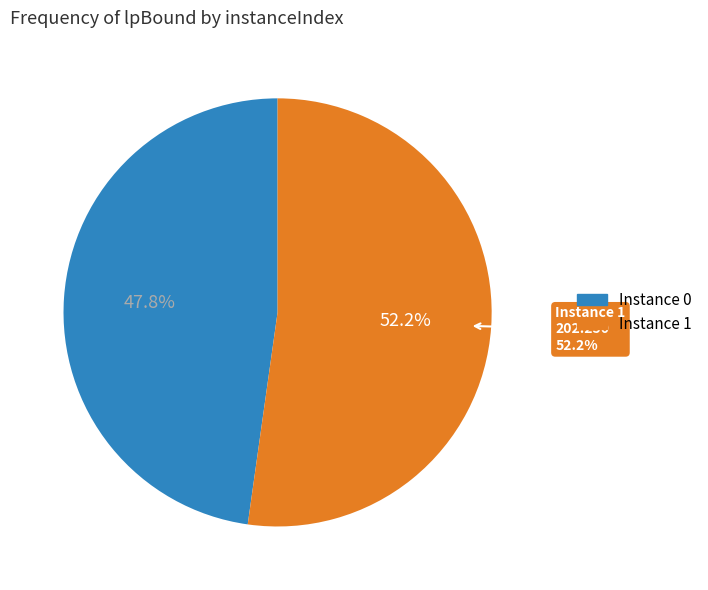

Which category accounts for the majority?

1